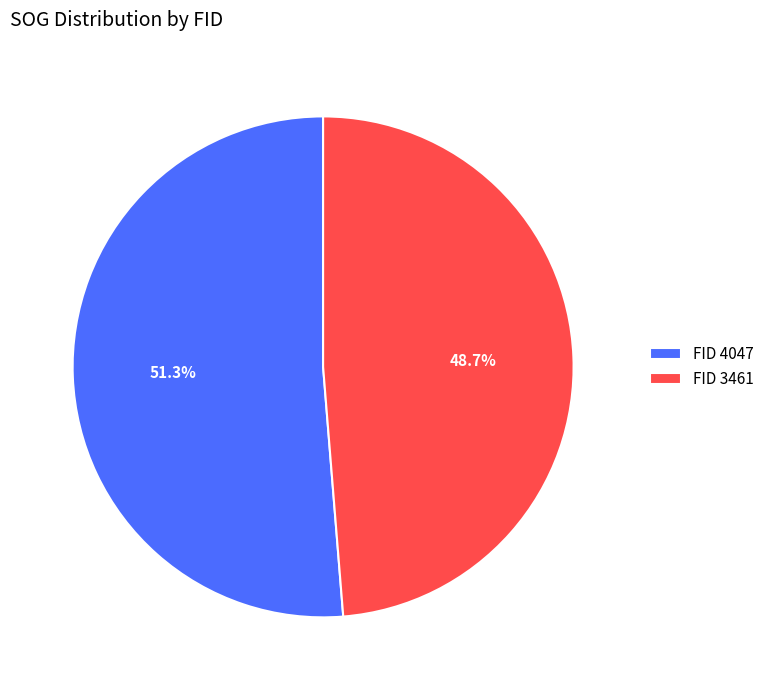

Which slice is the smallest?

FID 3461